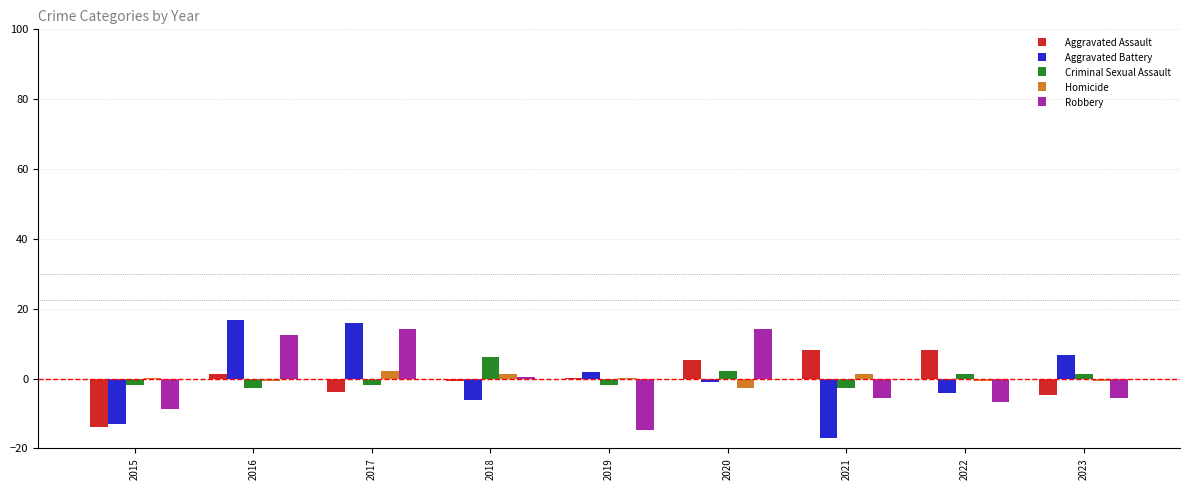

Is the value of Aggravated Assault at 2015 greater than the value of Criminal Sexual Assault at 2023?

No